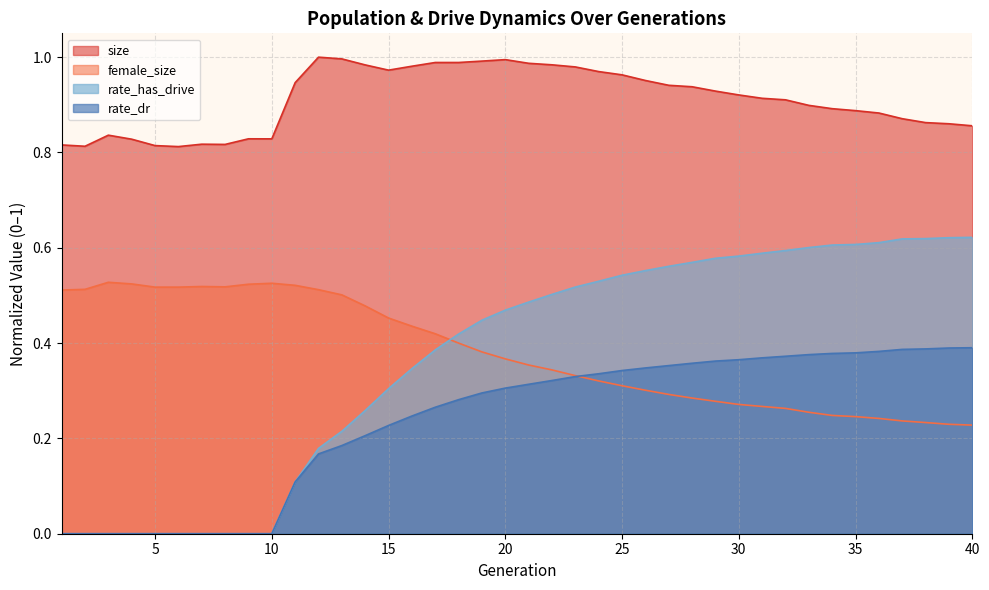

Which category has the highest value across all series?

12